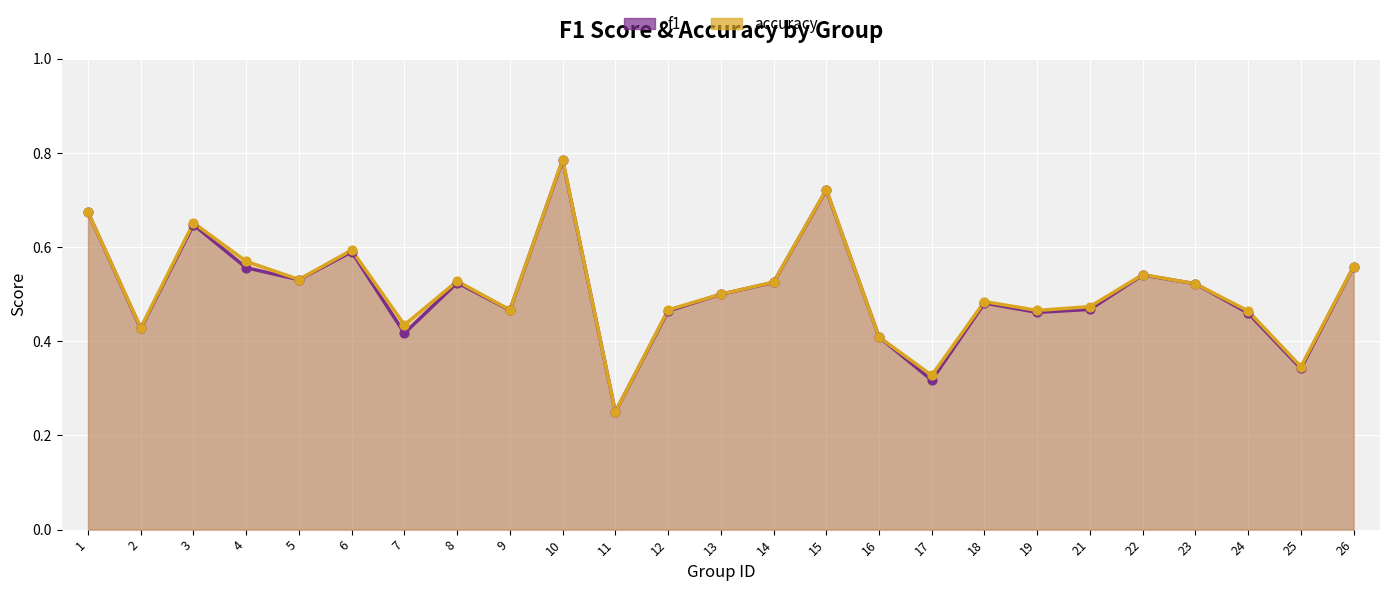

What is the total value across all series at 17?

0.6